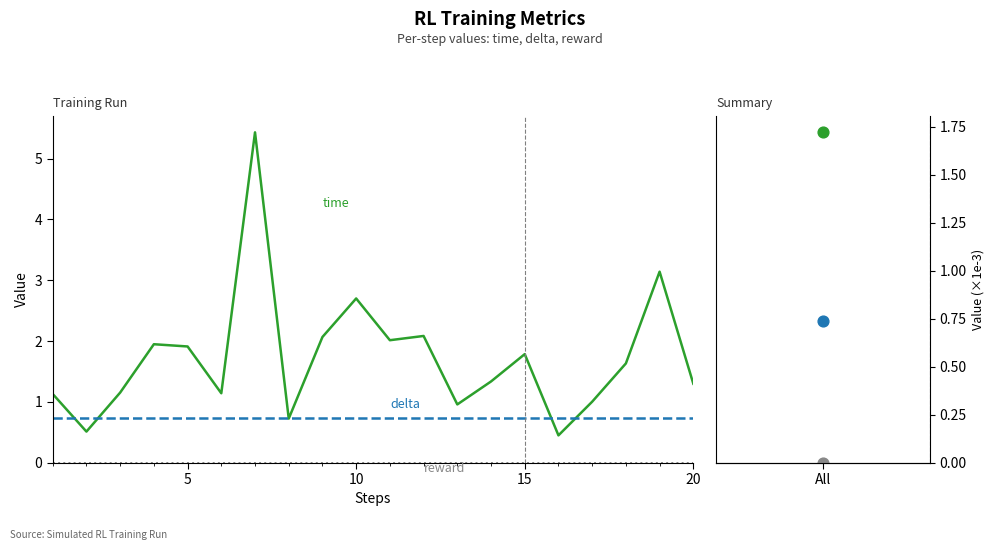

What are all the series names shown in the legend?

time (ms), delta (×1e-3), reward